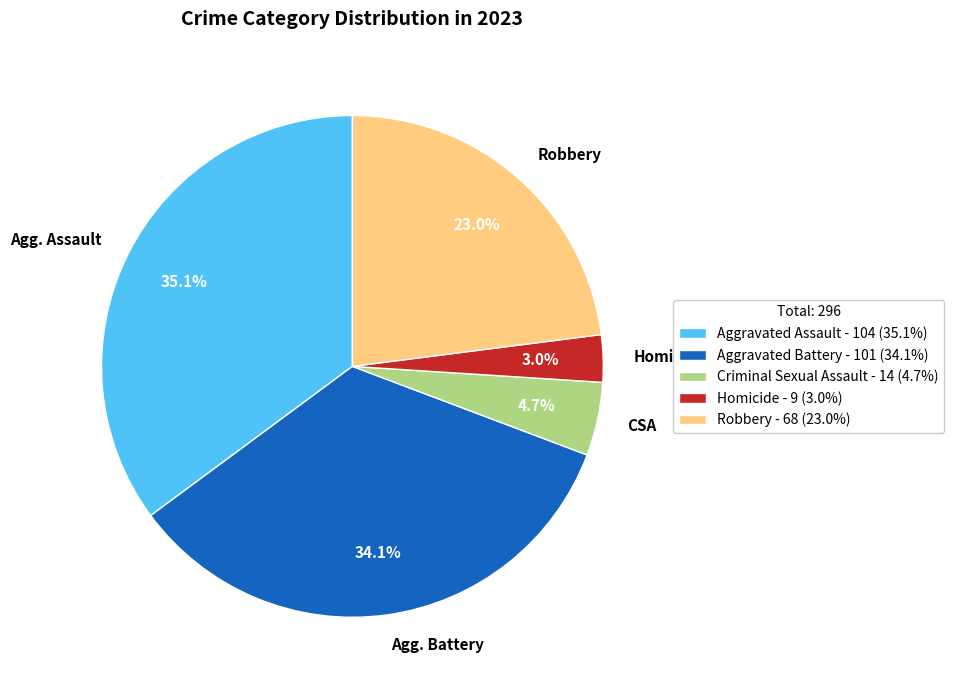

What percentage is NOT represented by Agg. Battery?

65.9%